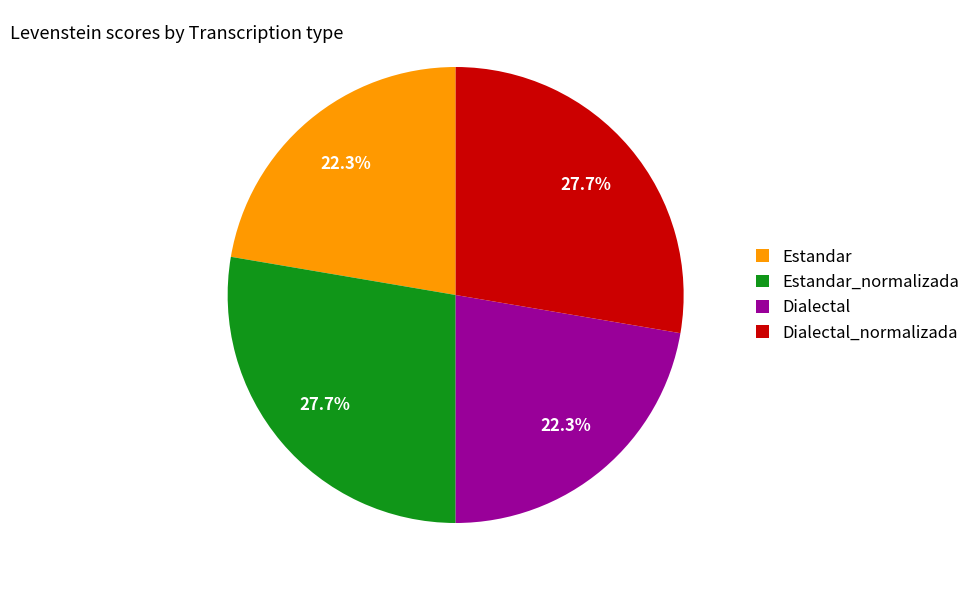

Combined, what portion of the pie is Dialectal_normalizada and Estandar_normalizada?

55.4%